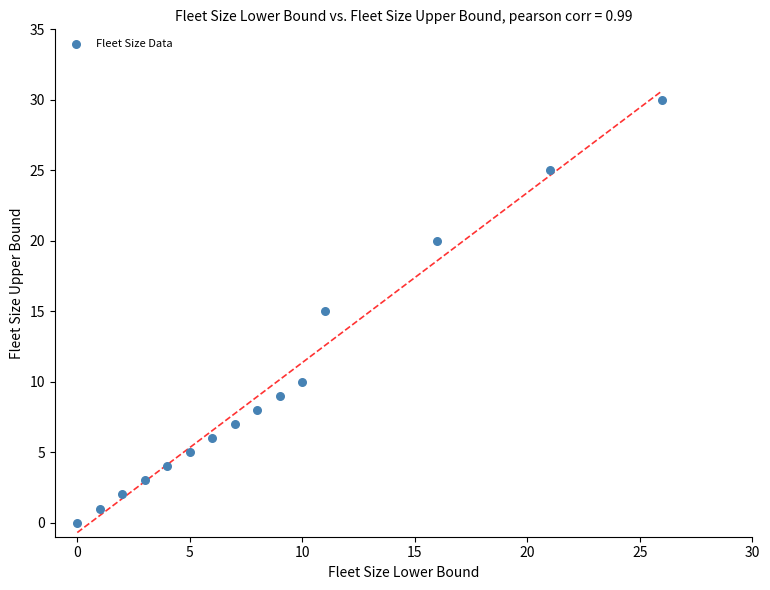

What is the range of X values (max minus min)?

26